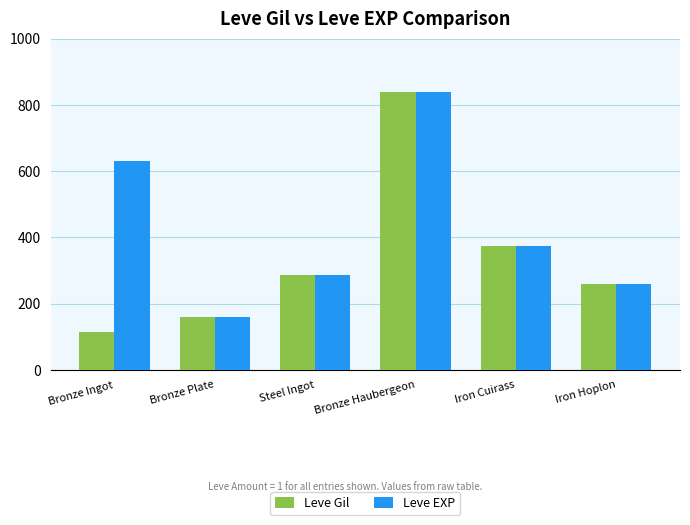

True or false: Leve EXP has a value of 170 at Iron Hoplon.

False